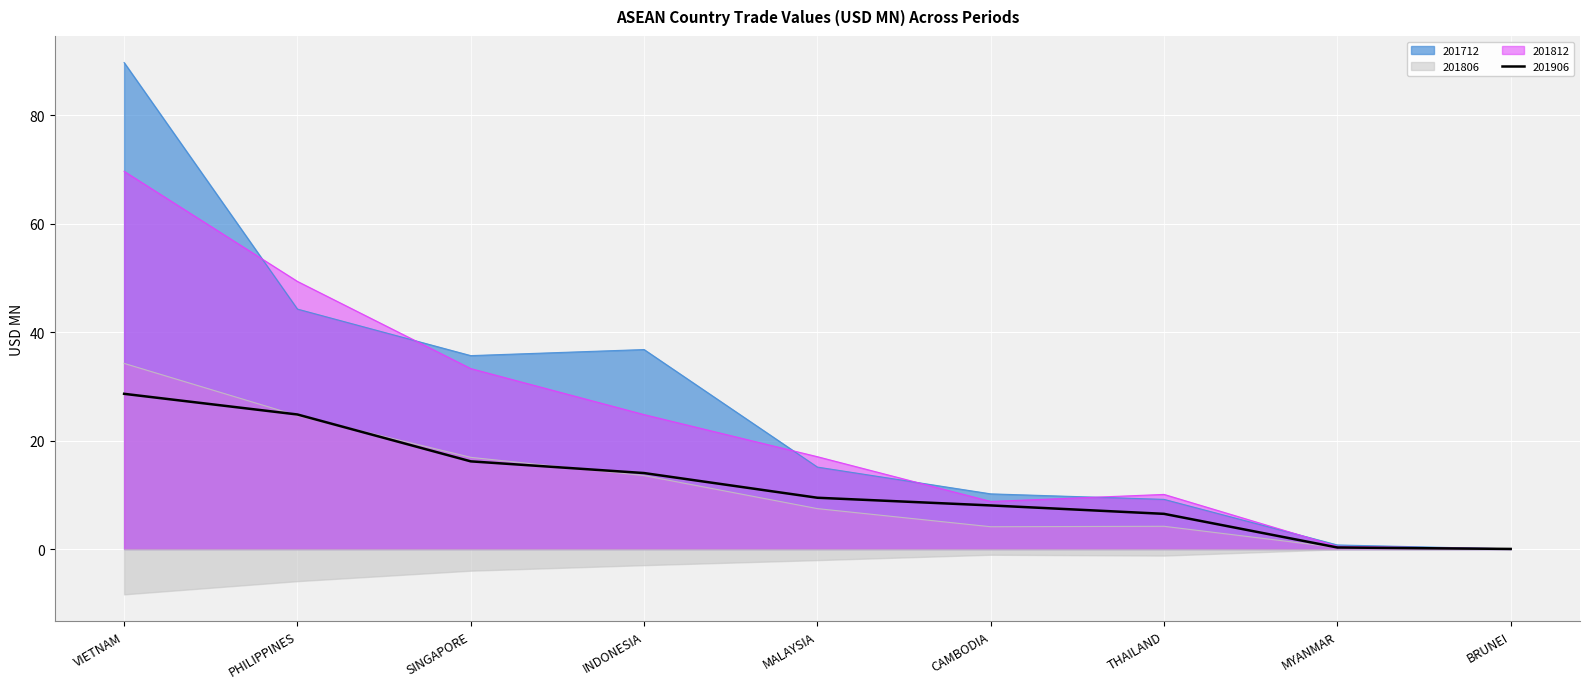

At which category is the sum across all series the highest?

VIETNAM